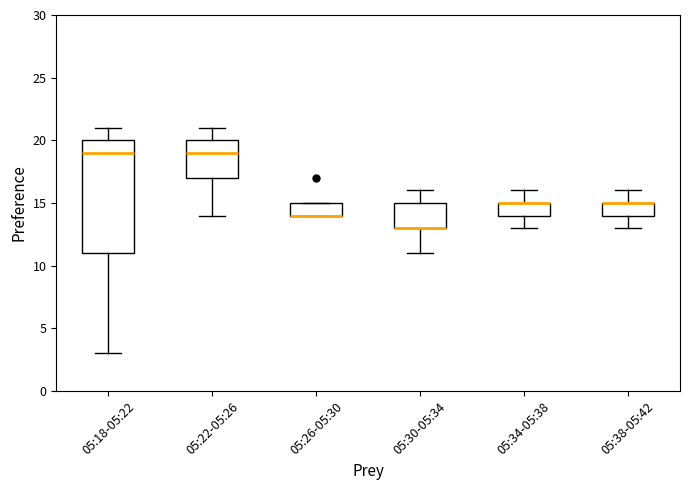

Where is the upper edge of the box for 05:22-05:26 on the y-axis? The values are not printed on the chart, so give them approximately, as read against the axis.

20